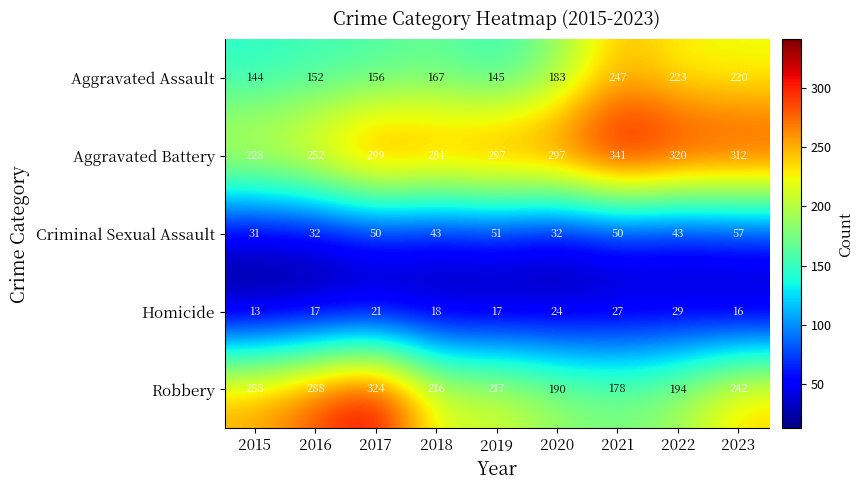

What is the sum of the Aggravated Battery values at 2017 and 2015?

527